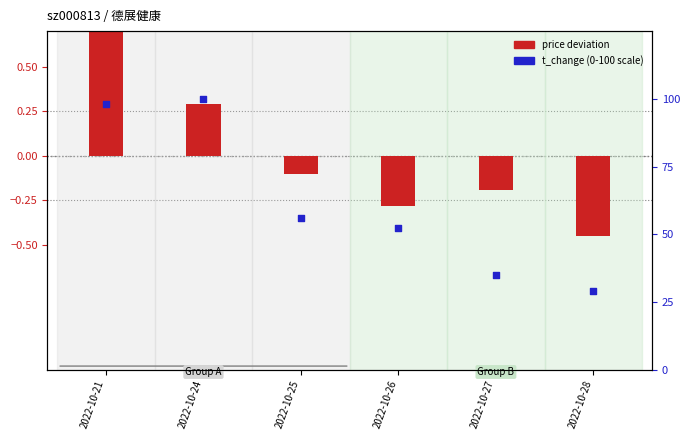

What is the total value across all series at 2022-10-26?

52.1